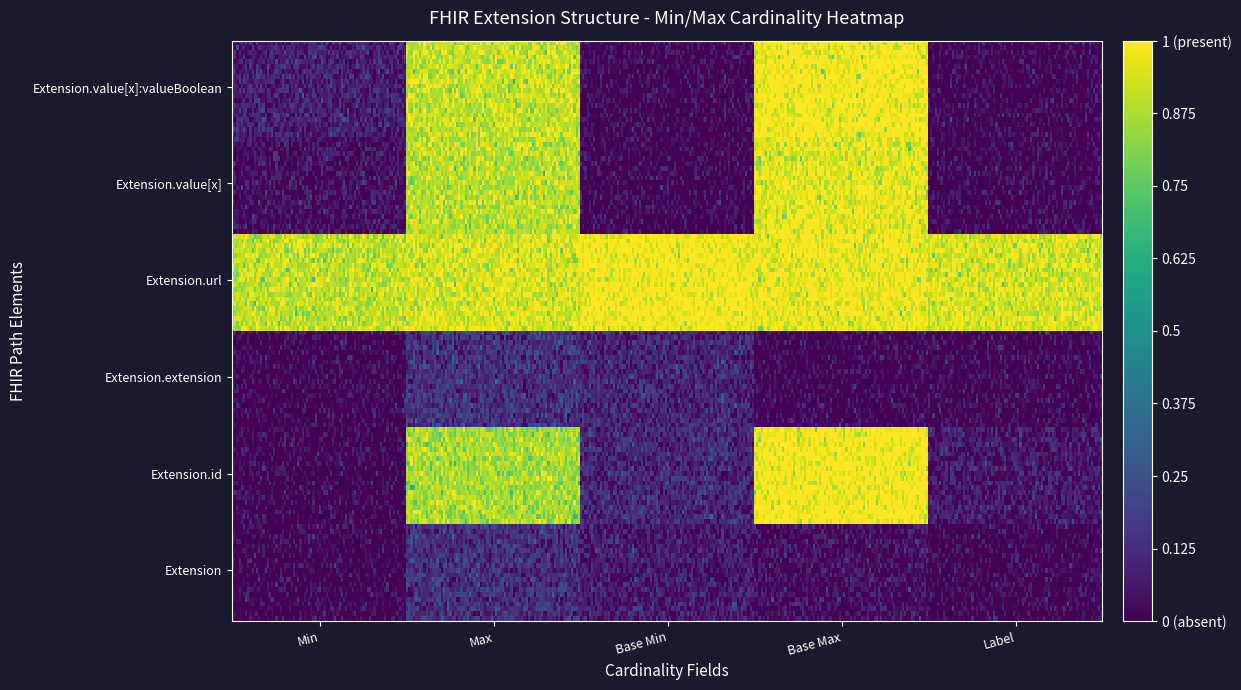

Is it true that Extension.value[x] equals 0 at 2?

True